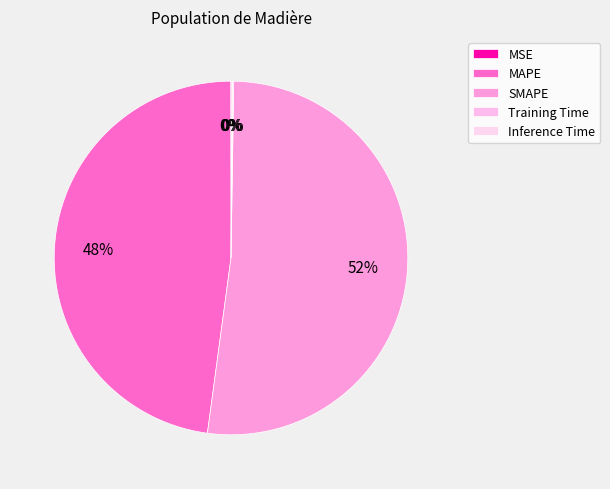

Which slice is the smallest?

MSE